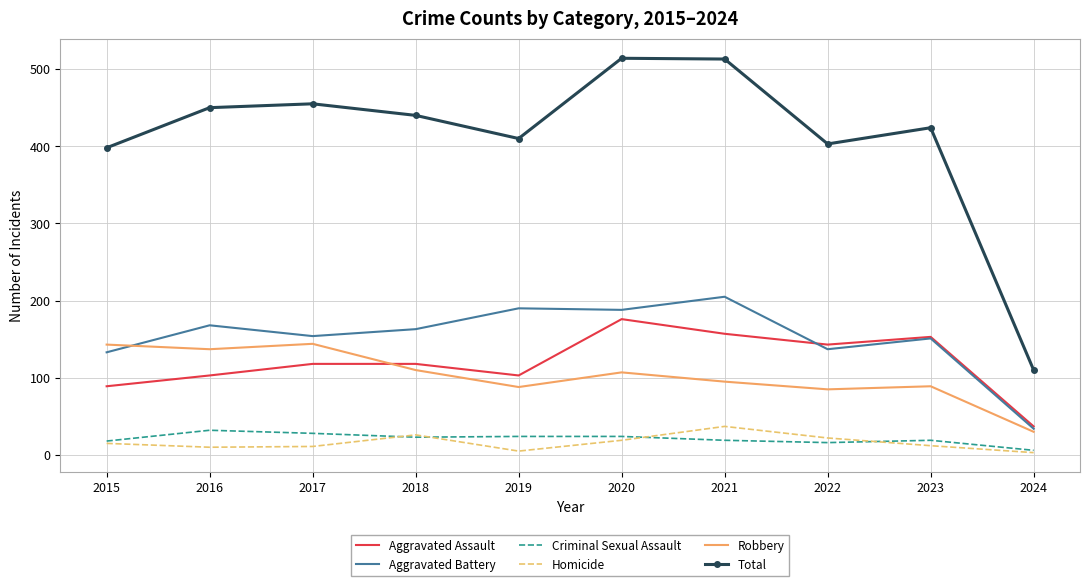

What is the highest value of the Total series?

514